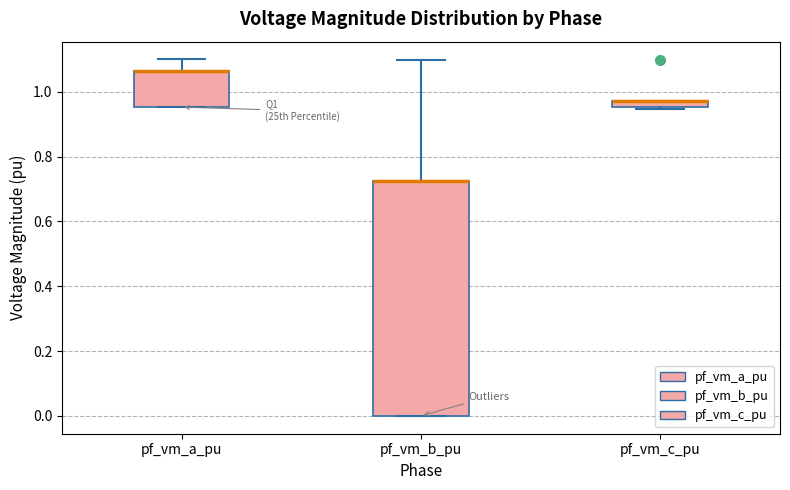

Where does the upper whisker of the box for pf_vm_a_pu end on the y-axis? The values are not printed on the chart, so give them approximately, as read against the axis.

1.10